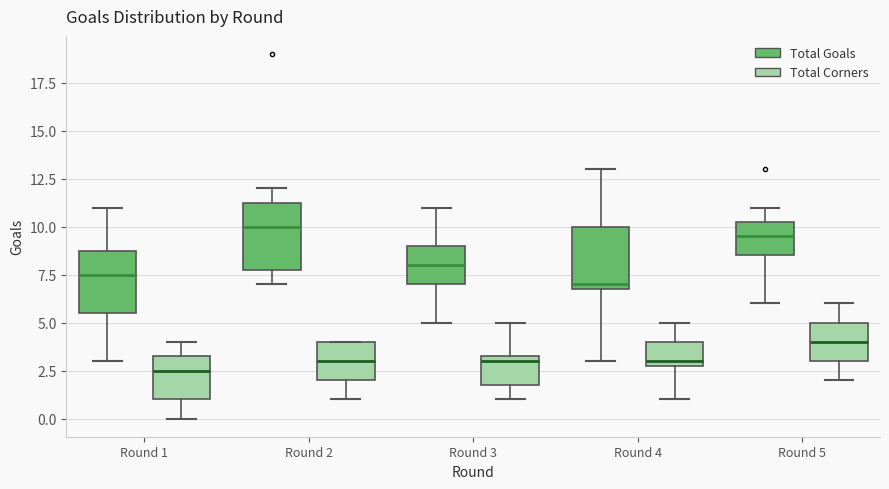

Reading left to right, transcribe this box plot: for each box, give where its median line is, the range the box spans, and where its two whiskers end, as read against the y-axis. The values are not printed on the chart, so give them approximately, as read against the axis.

Round 1 (Total Goals): median 7.5, box 5.5 to 9.0, whiskers 3.0 to 11.0
Round 1 (Total Corners): median 2.5, box 1.0 to 3.5, whiskers 0.0 to 4.0
Round 2 (Total Goals): median 10.0, box 8.0 to 11.5, whiskers 7.0 to 12.0
Round 2 (Total Corners): median 3.0, box 2.0 to 4.0, whiskers 1.0 to 4.0
Round 3 (Total Goals): median 8.0, box 7.0 to 9.0, whiskers 5.0 to 11.0
Round 3 (Total Corners): median 3.0, box 2.0 to 3.5, whiskers 1.0 to 5.0
Round 4 (Total Goals): median 7.0 (just above the box's lower edge), box 7.0 to 10.0, whiskers 3.0 to 13.0
Round 4 (Total Corners): median 3.0 (just above the box's lower edge), box 3.0 to 4.0, whiskers 1.0 to 5.0
Round 5 (Total Goals): median 9.5, box 8.5 to 10.5, whiskers 6.0 to 11.0
Round 5 (Total Corners): median 4.0, box 3.0 to 5.0, whiskers 2.0 to 6.0